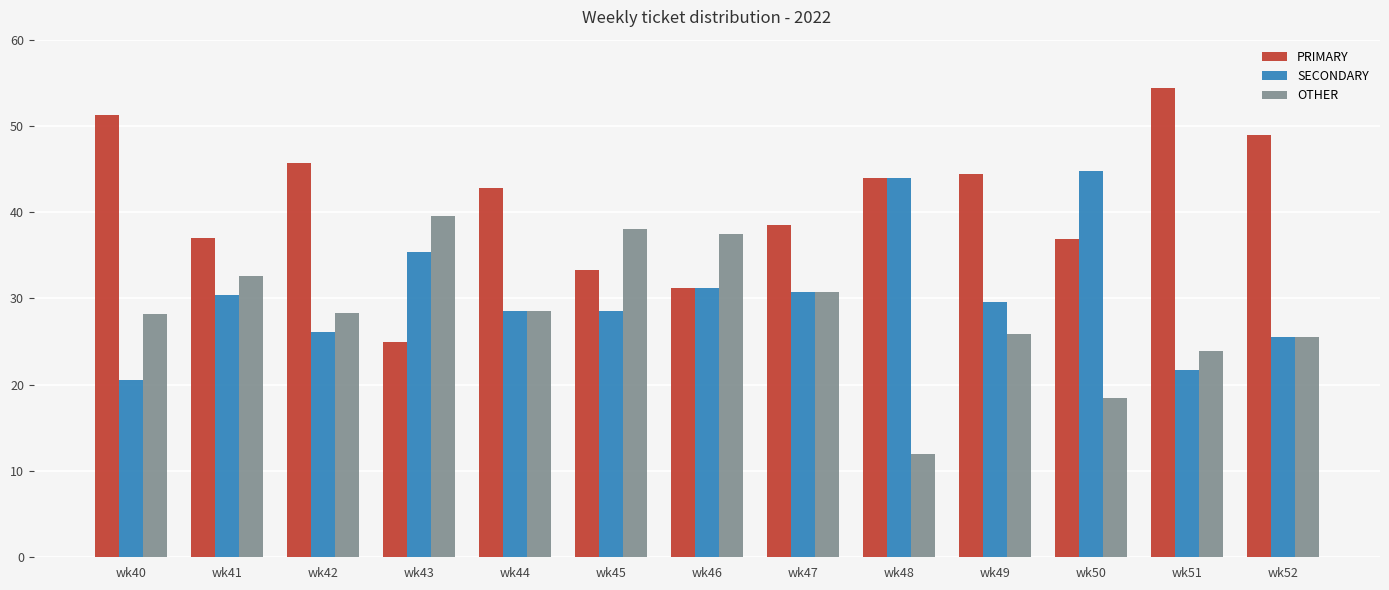

What is the spread (max minus min) of values at wk49?

18.5